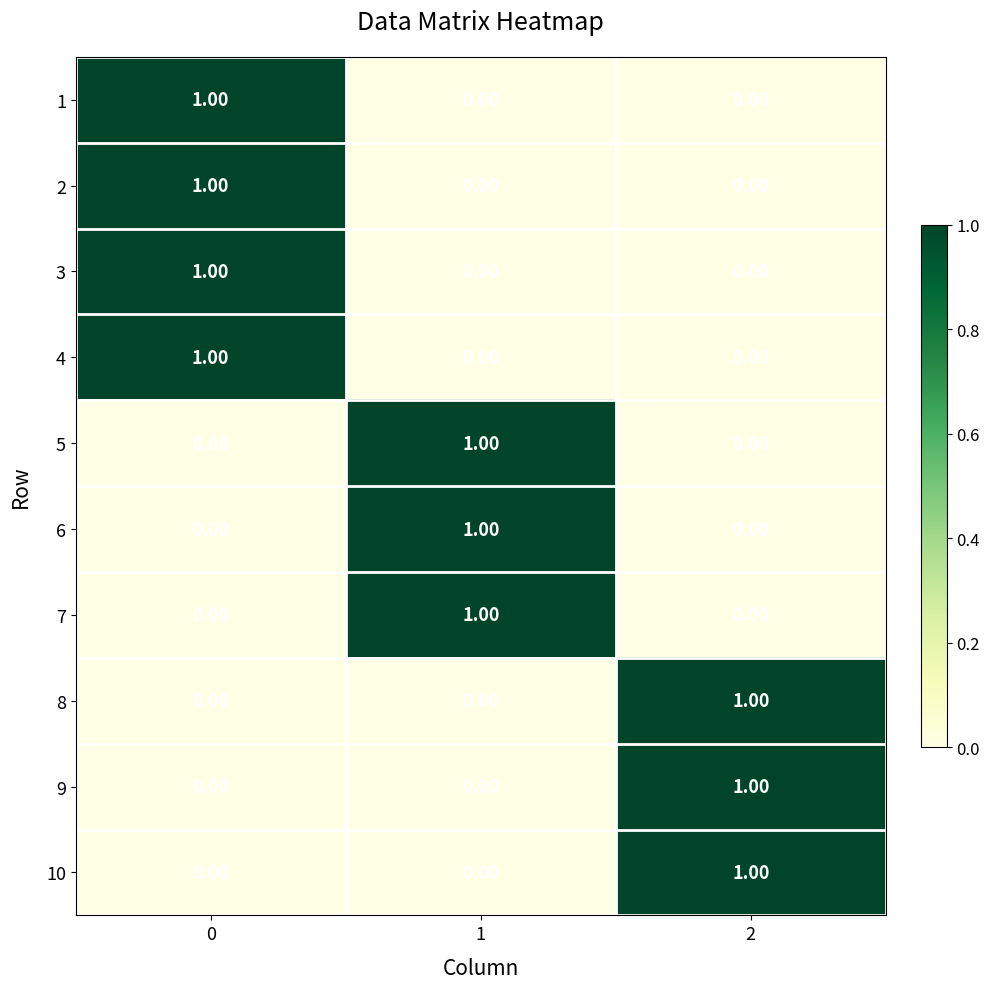

What is the total value across all series at 2?

3